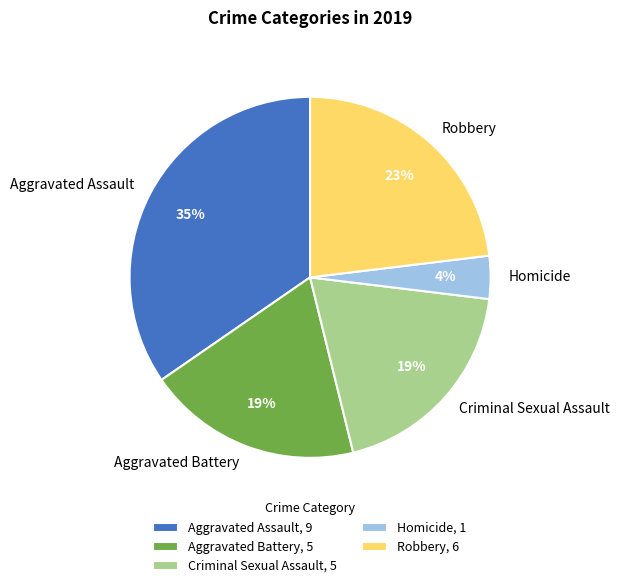

To the nearest percent, what is the combined percentage of Aggravated Battery and Criminal Sexual Assault?

38%